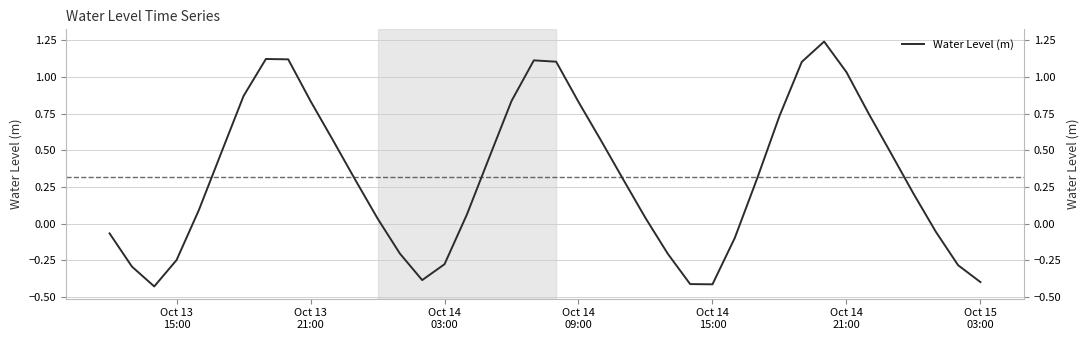

How many interior local valleys (lower than both neighbors) does the data have?

3